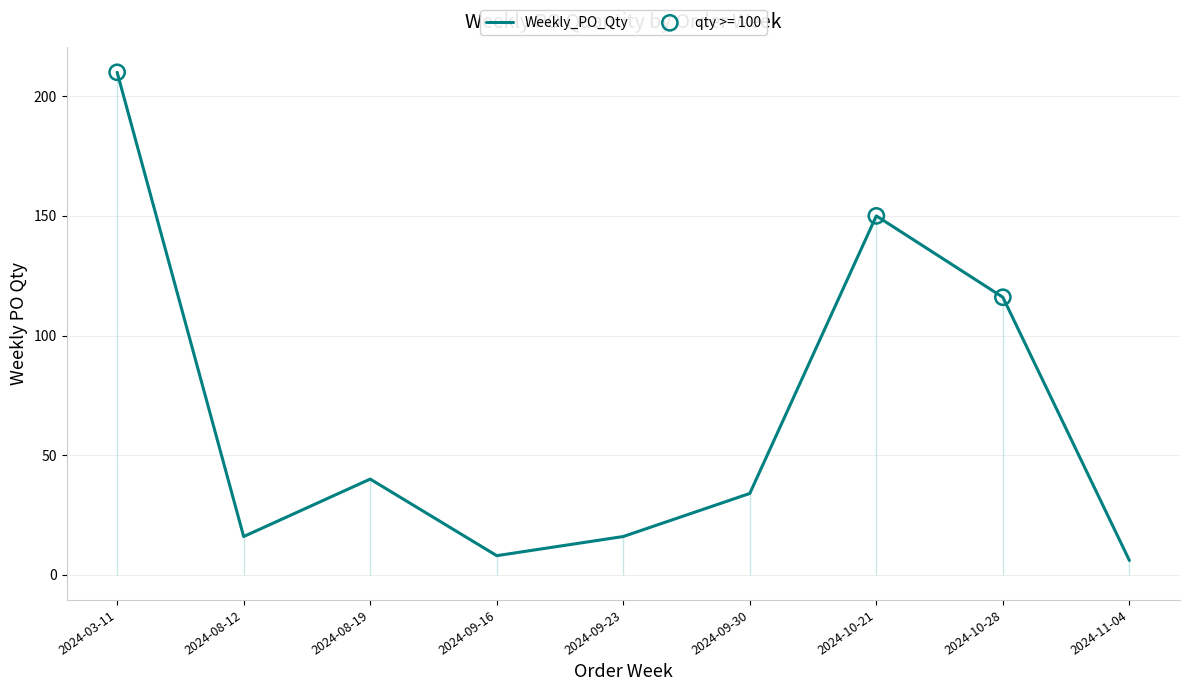

Which has a higher value, 2024-09-23 or 2024-03-11?

2024-03-11